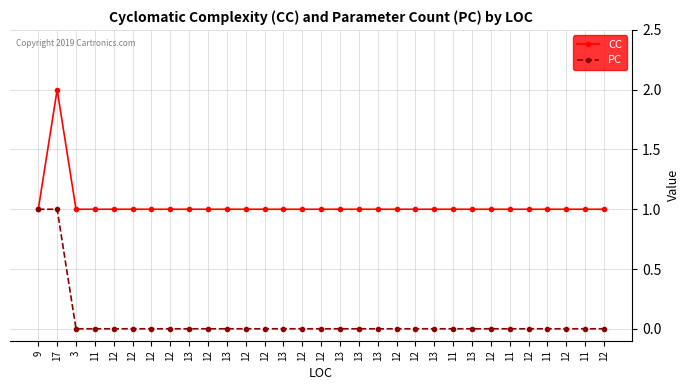

What is the difference between the maximum and second lowest values in the PC series?

1